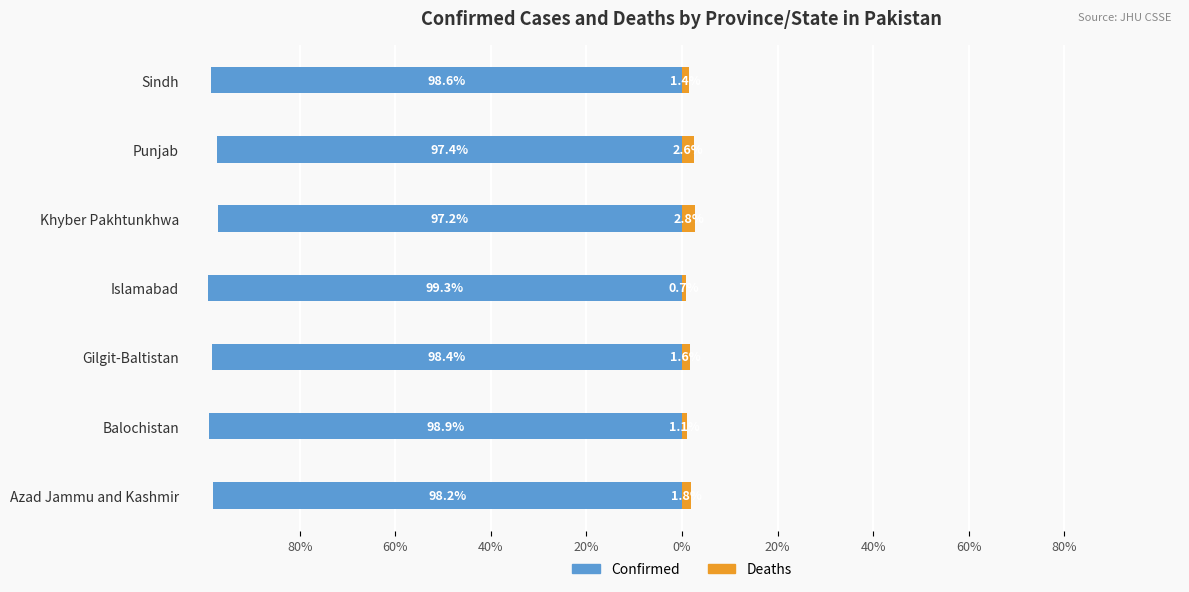

At Balochistan, list the series in order from largest to smallest.

Deaths, Confirmed